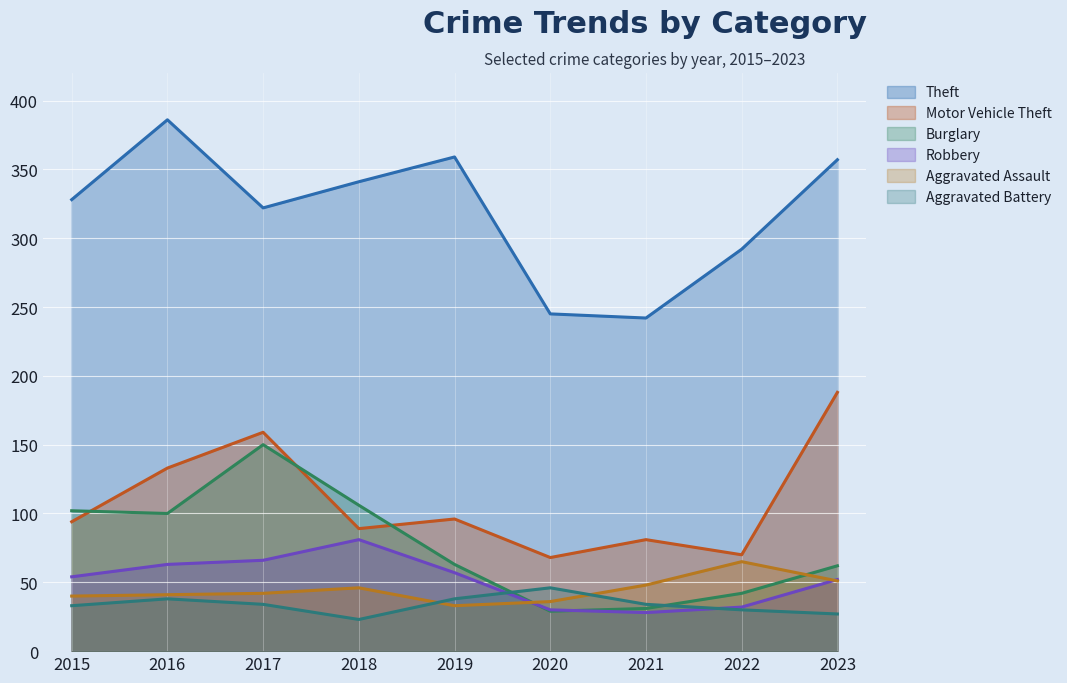

True or false: Theft has a value of 223 at 2019.

False